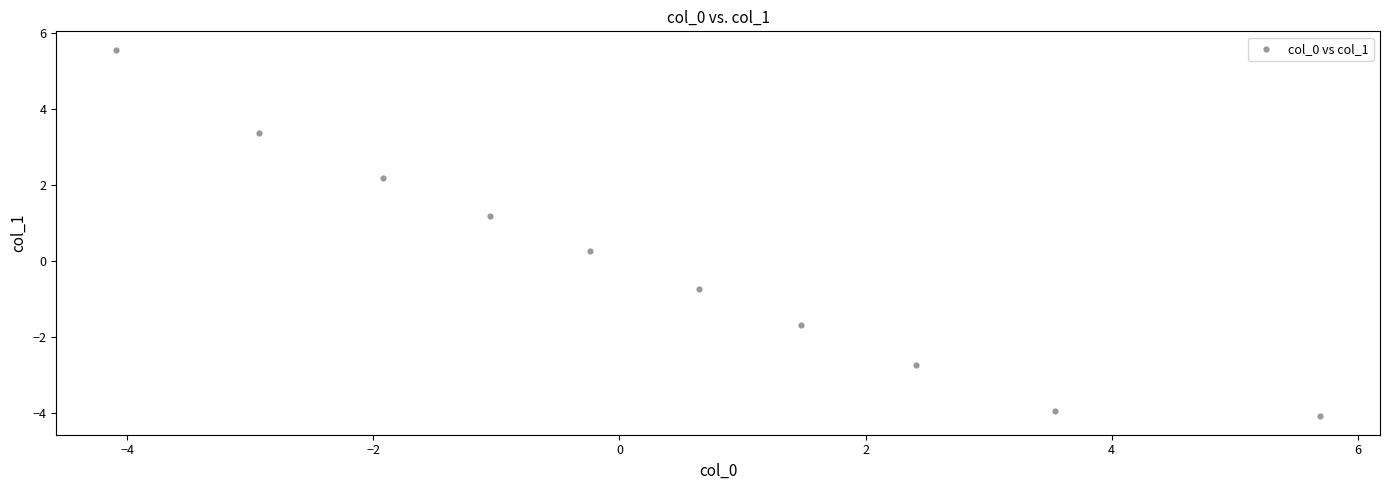

What Y value in the scatter plot is closest to 0?

0.3